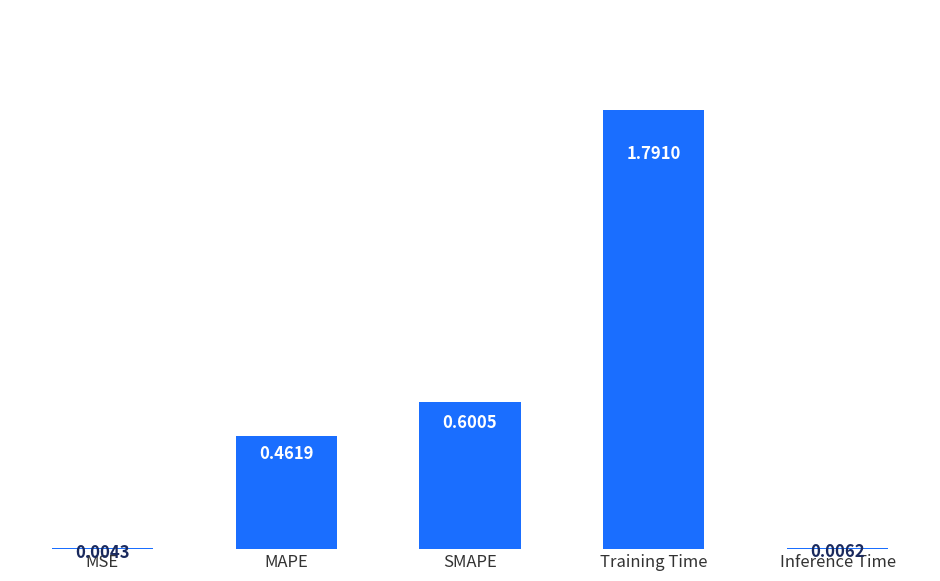

What is the sum of all values?

2.9